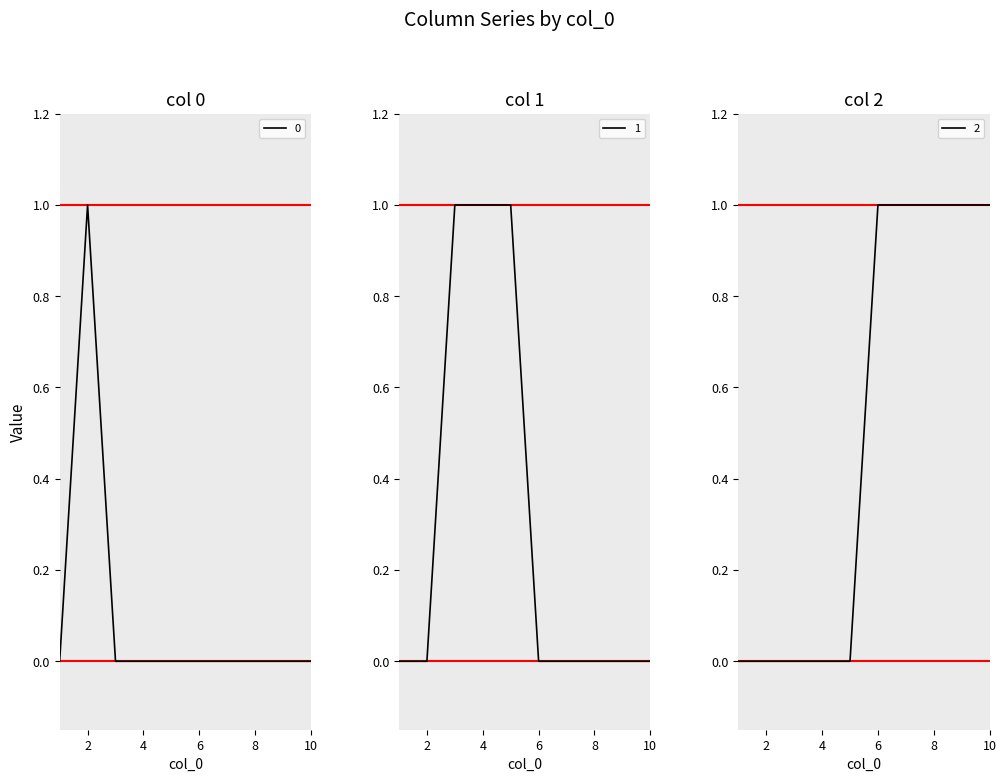

Is it true that 2 equals 1 at 10?

True